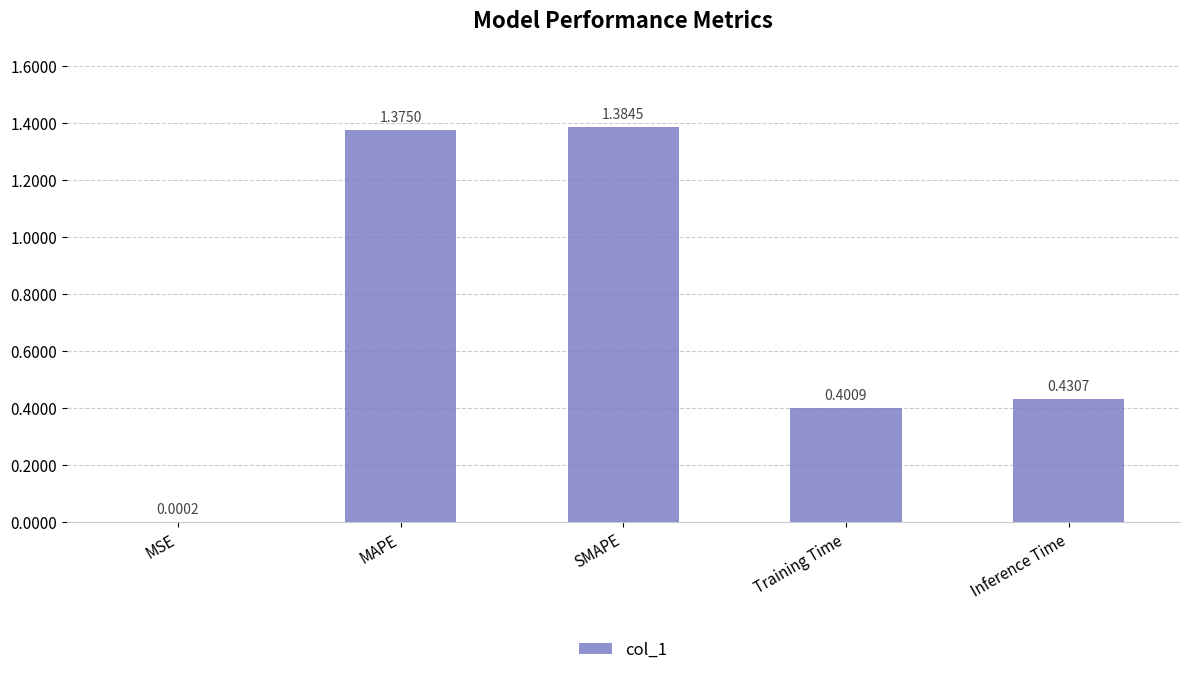

What is the change in value from SMAPE to Training Time?

-1.0